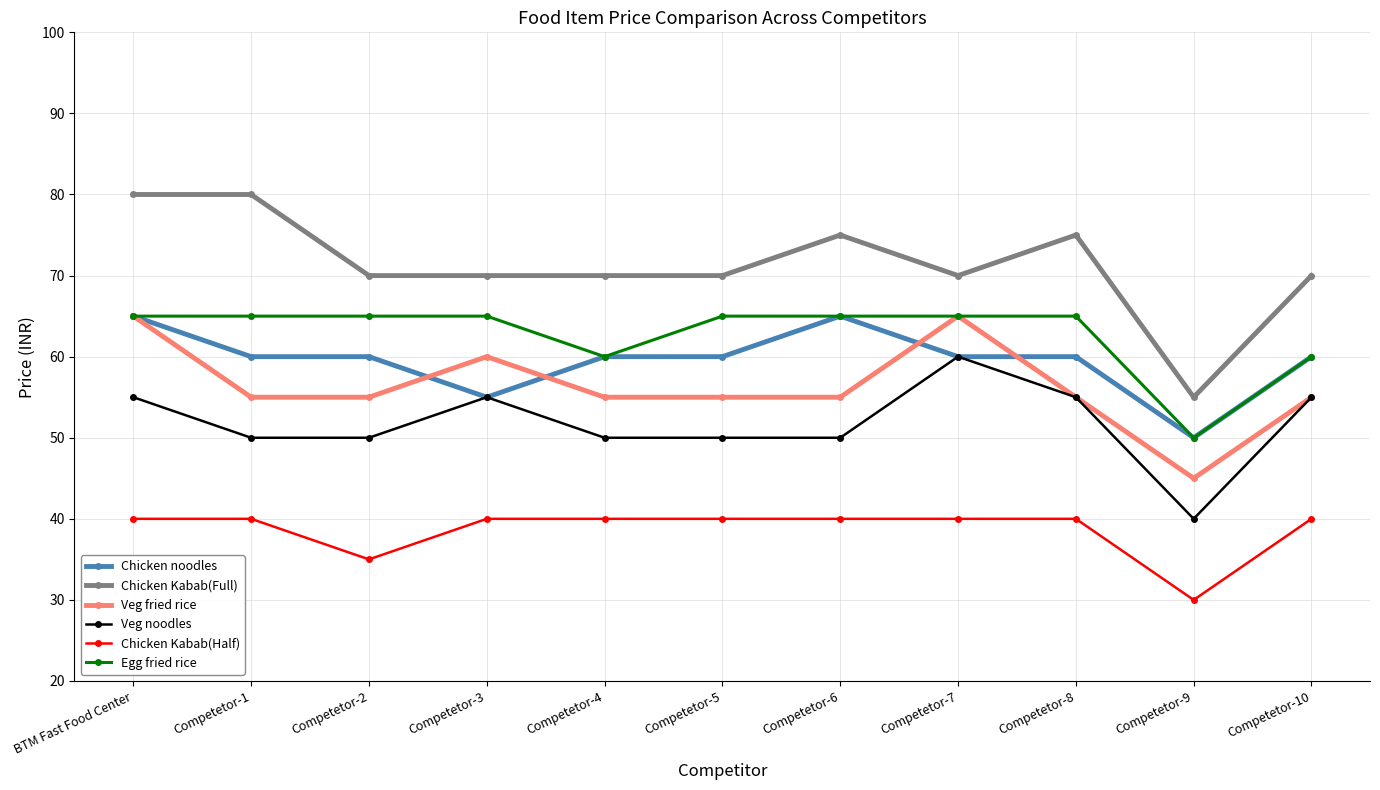

True or false: Chicken Kabab(Full) and Veg noodles cross at least once.

False